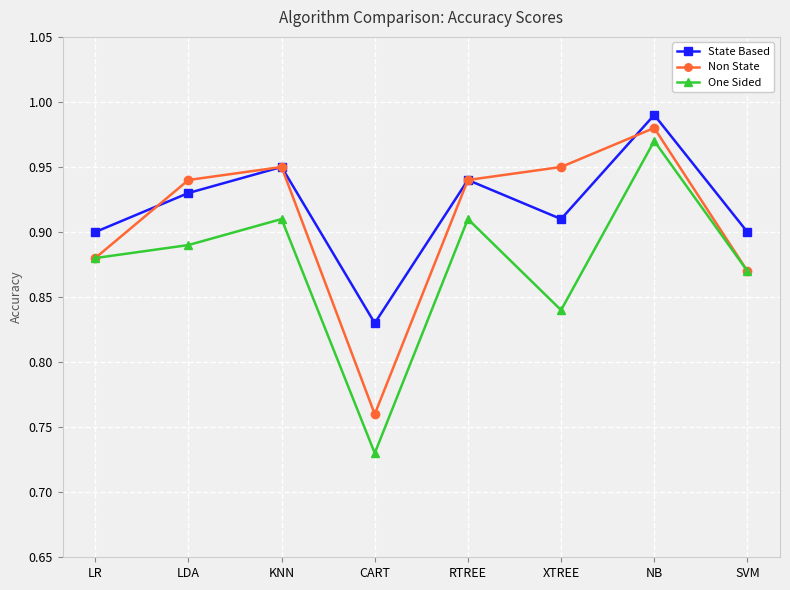

What are all the series names shown in the legend?

State Based, Non State, One Sided